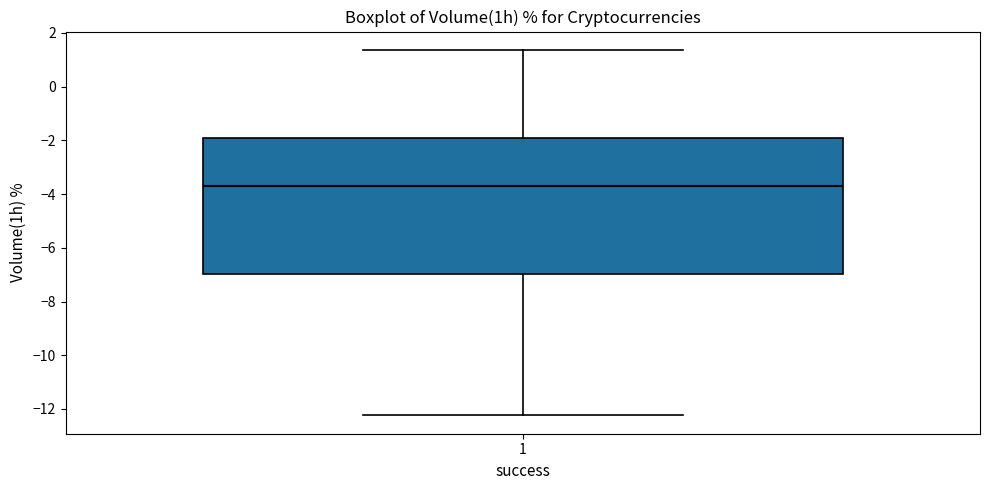

Where is the upper edge of the box at x = 1 on the y-axis? The values are not printed on the chart, so give them approximately, as read against the axis.

-2.0